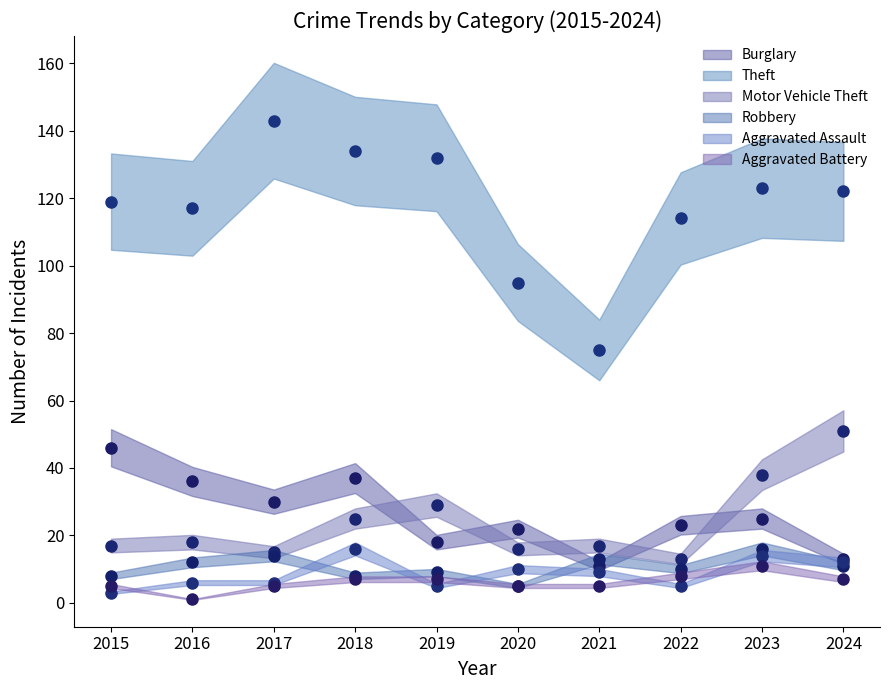

How many interior local valleys does the Burglary series have?

3